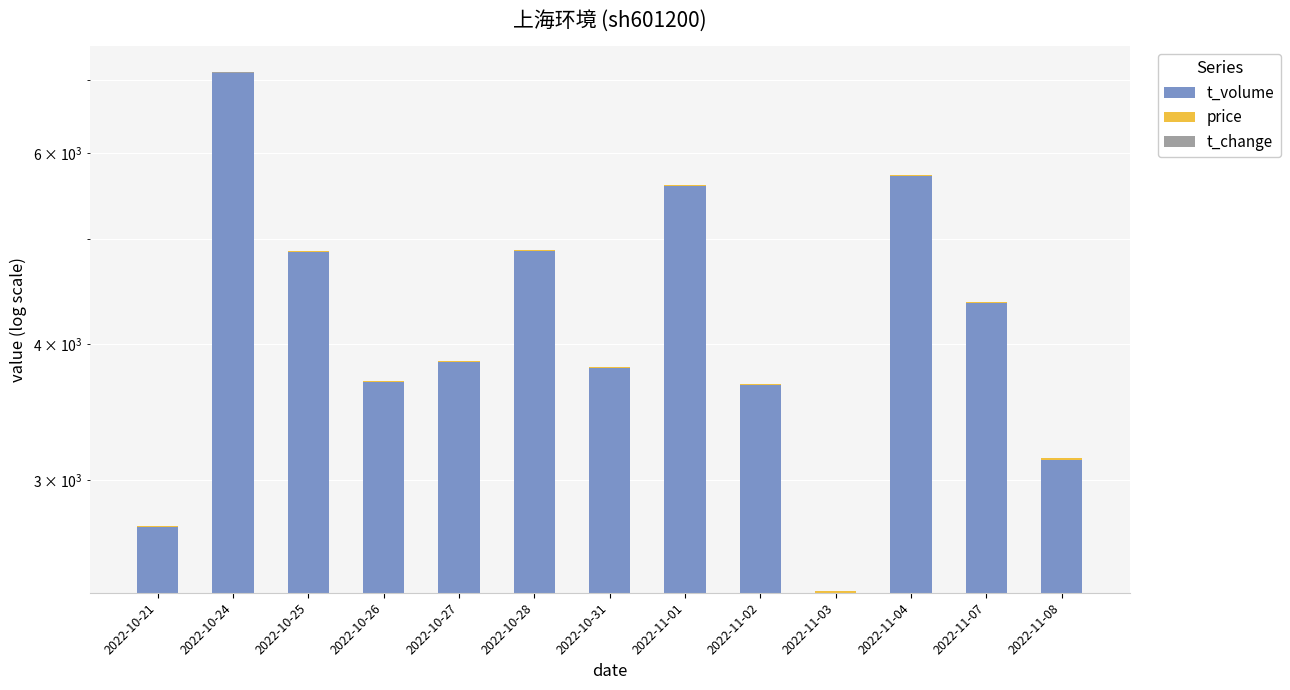

At which category is the sum across all series the highest?

2022-10-24